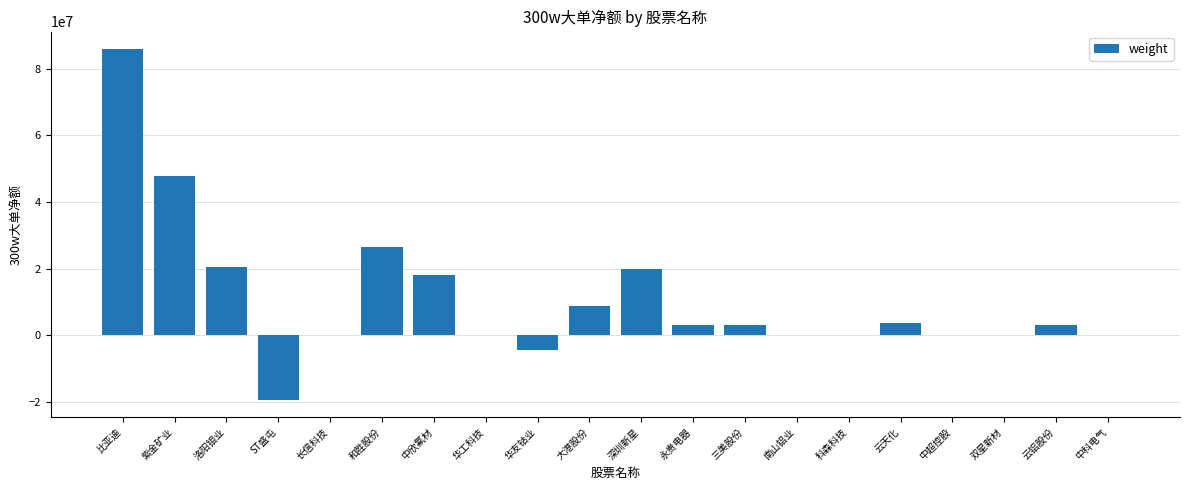

Is it true that the value at 中超控股 is -49048743?

False